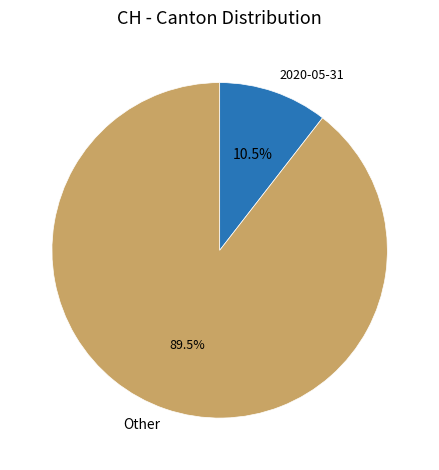

Approximately how many times larger is the value at Other compared to 2020-05-31?

8.5